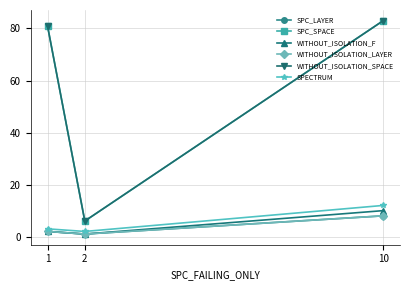

Is this an area chart (filled region under the line)?

No